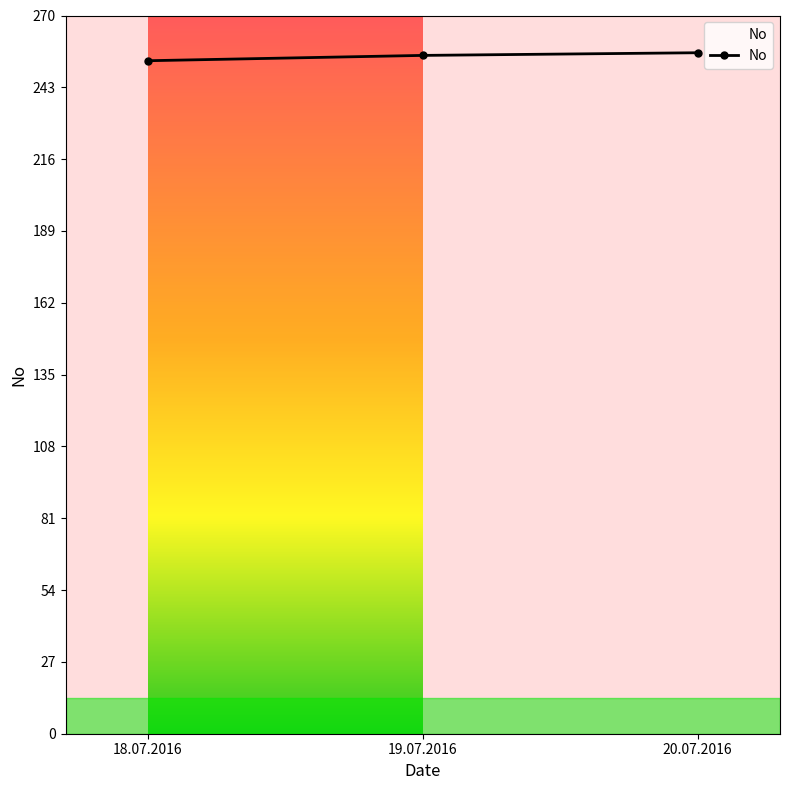

What is the average value?

255